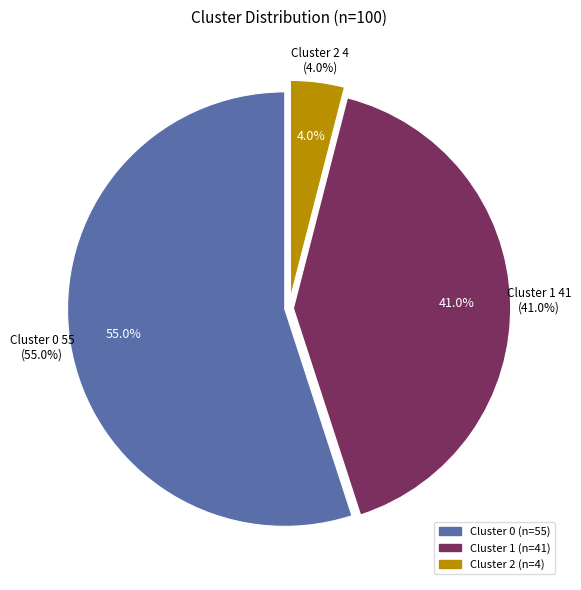

Which slice represents more than half of the pie?

Cluster 0